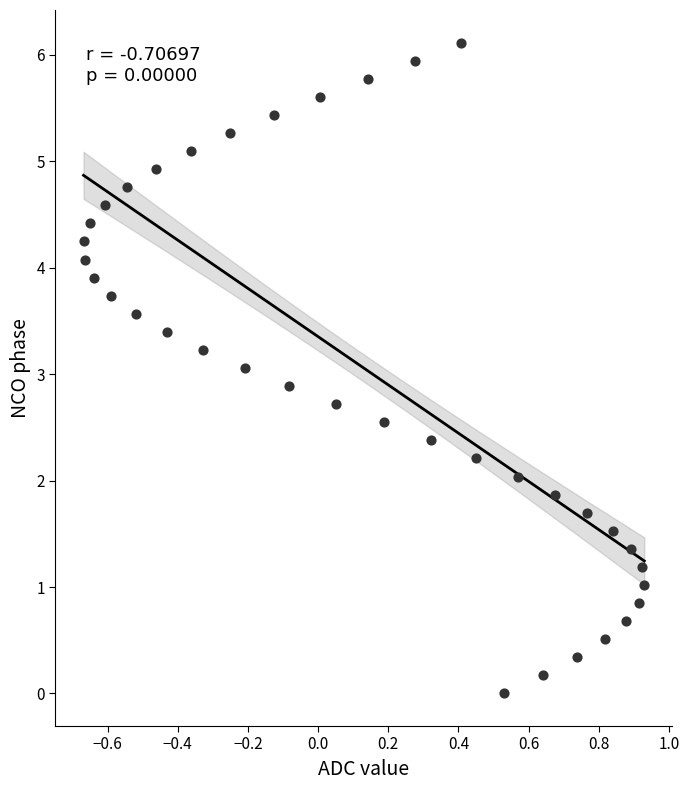

What is the range of Y values (max minus min)?

6.1